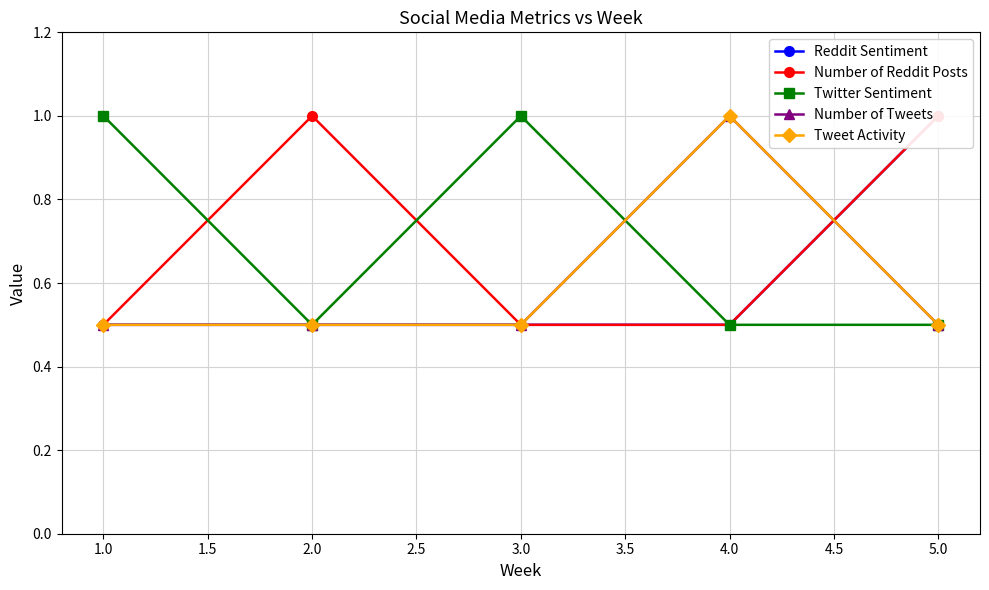

How many interior local peaks does the Number of Tweets series have?

1